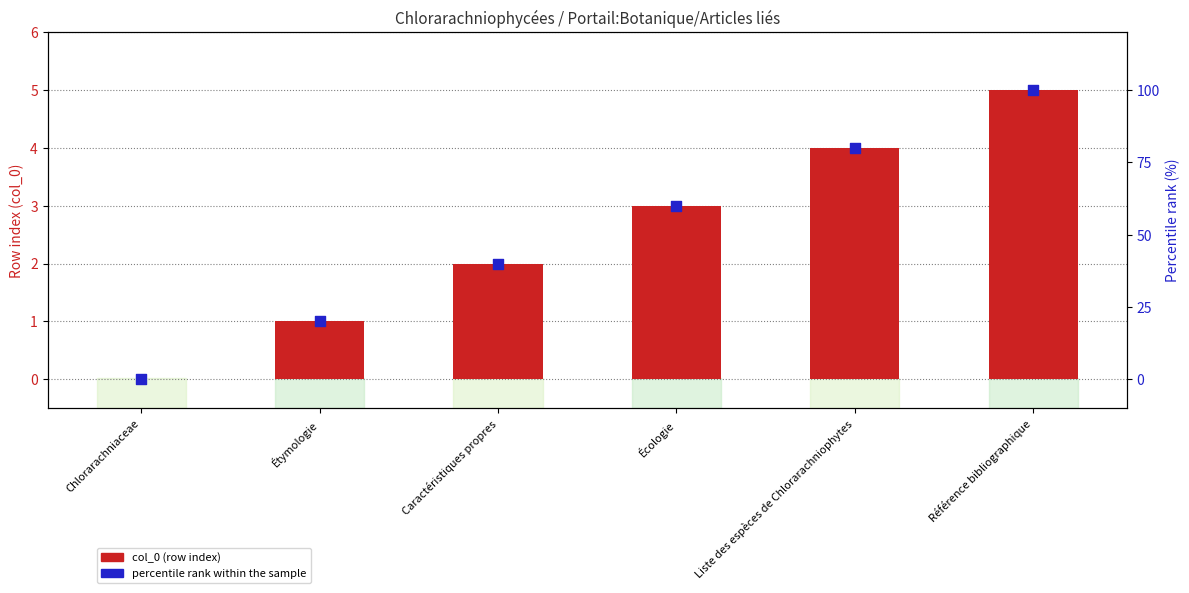

What is the total value across all series at Écologie?

63